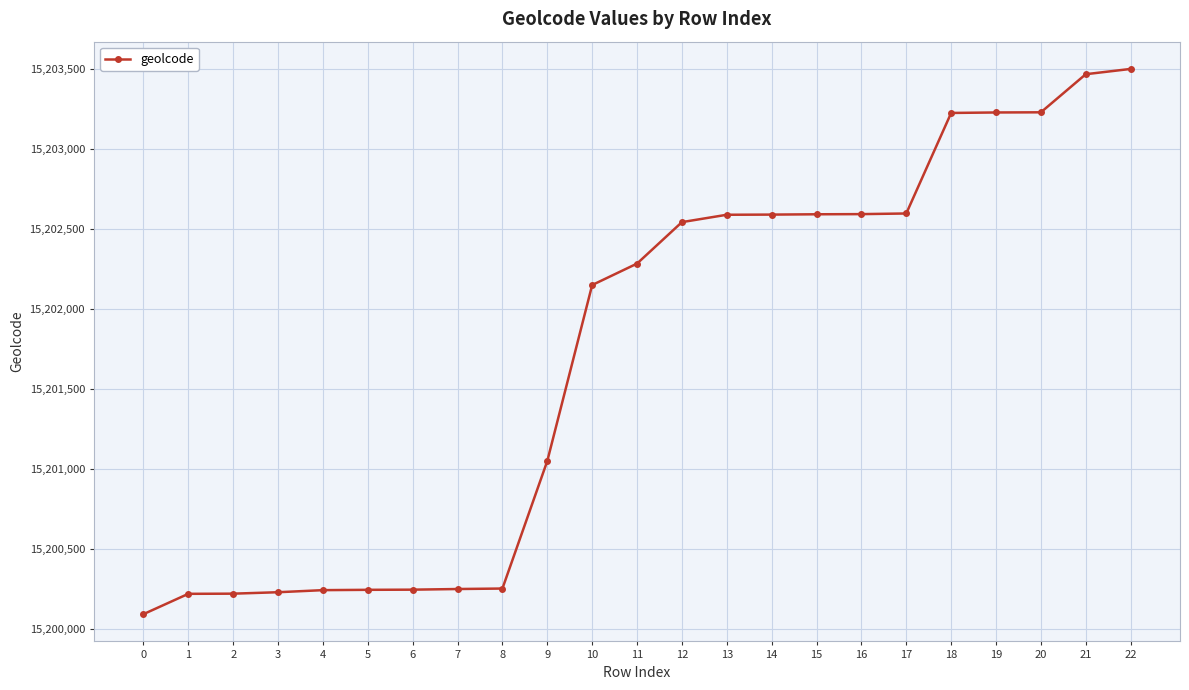

Where is the data nearest to the value 15201796?

10